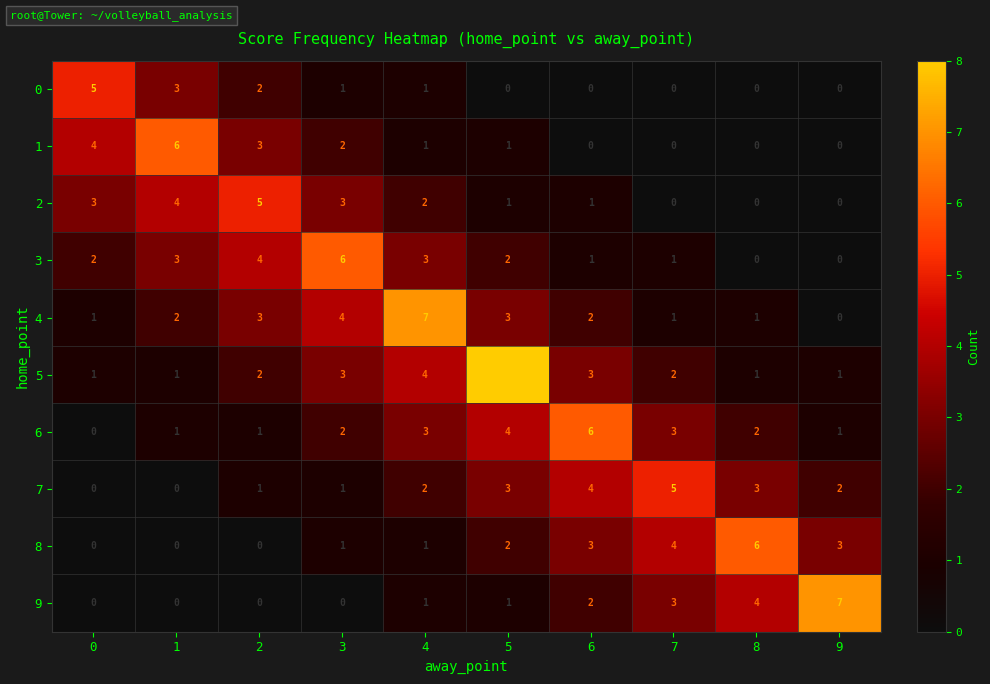

What is the maximum value for 8?

6